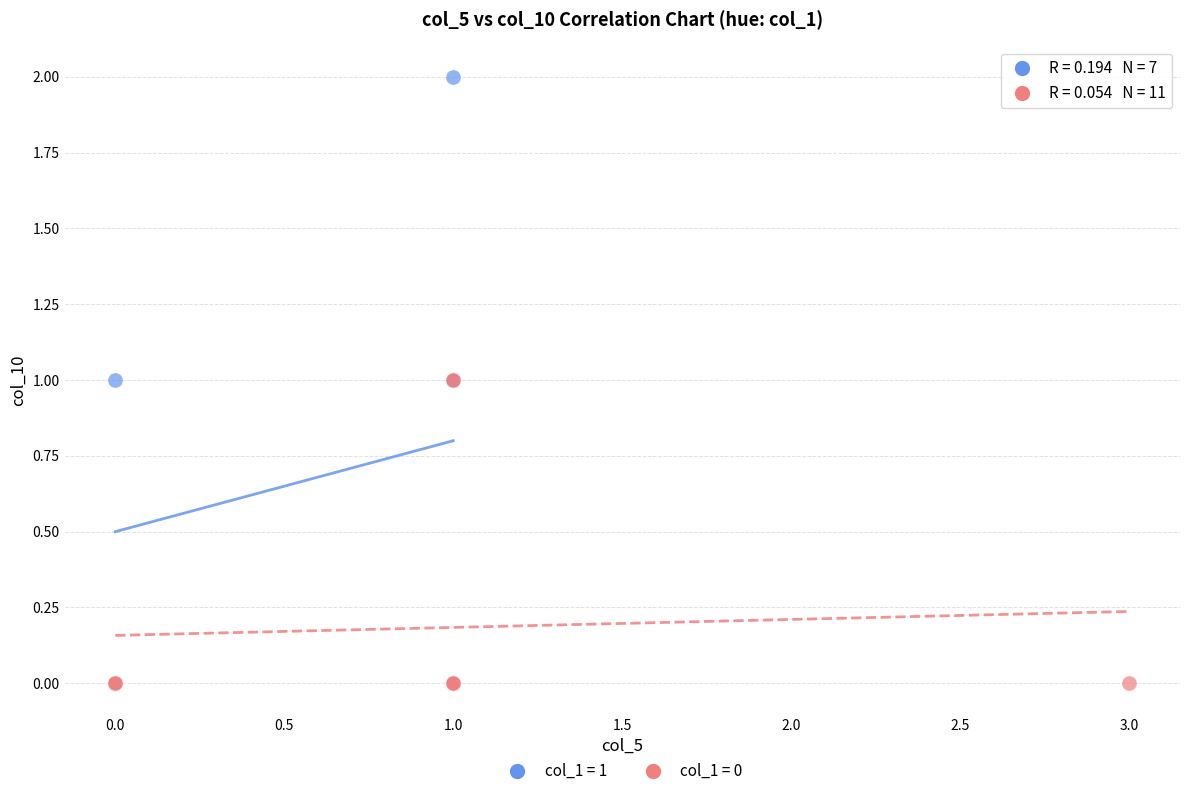

Which series has the widest spread of Y values?

col_1 = 1